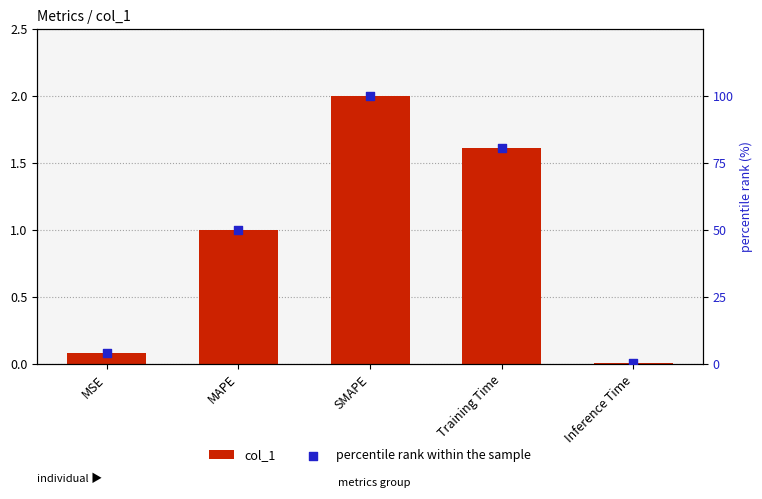

What are all the series names shown in the legend?

col_1, percentile rank within the sample